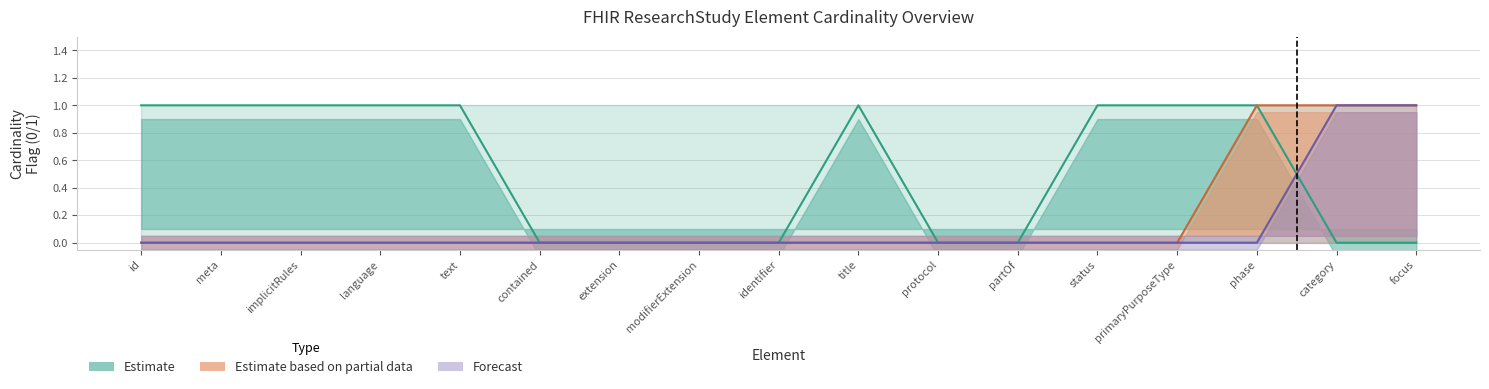

Which series has the largest total across all categories?

Estimate